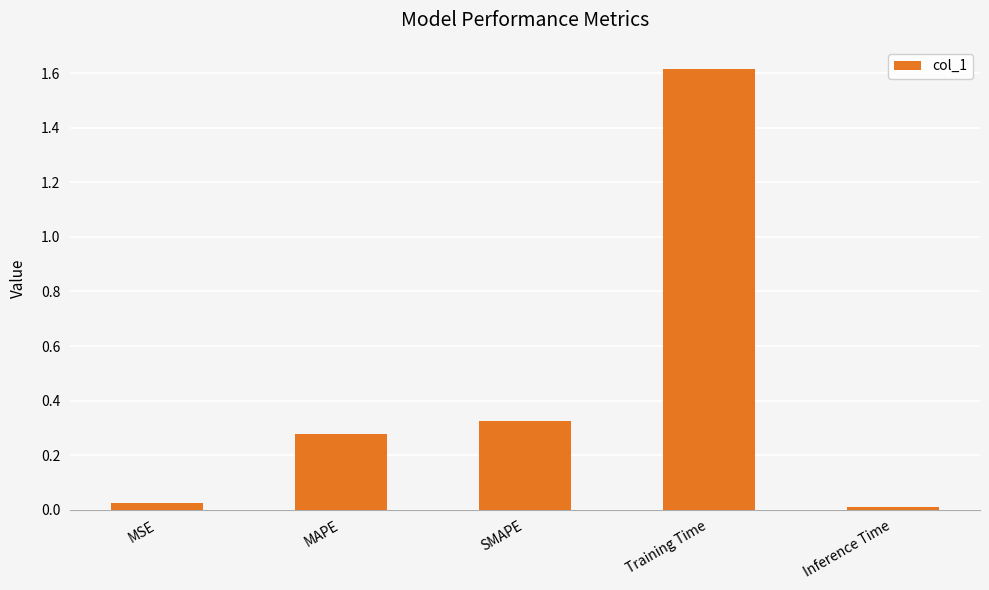

What position from the left is Training Time?

4